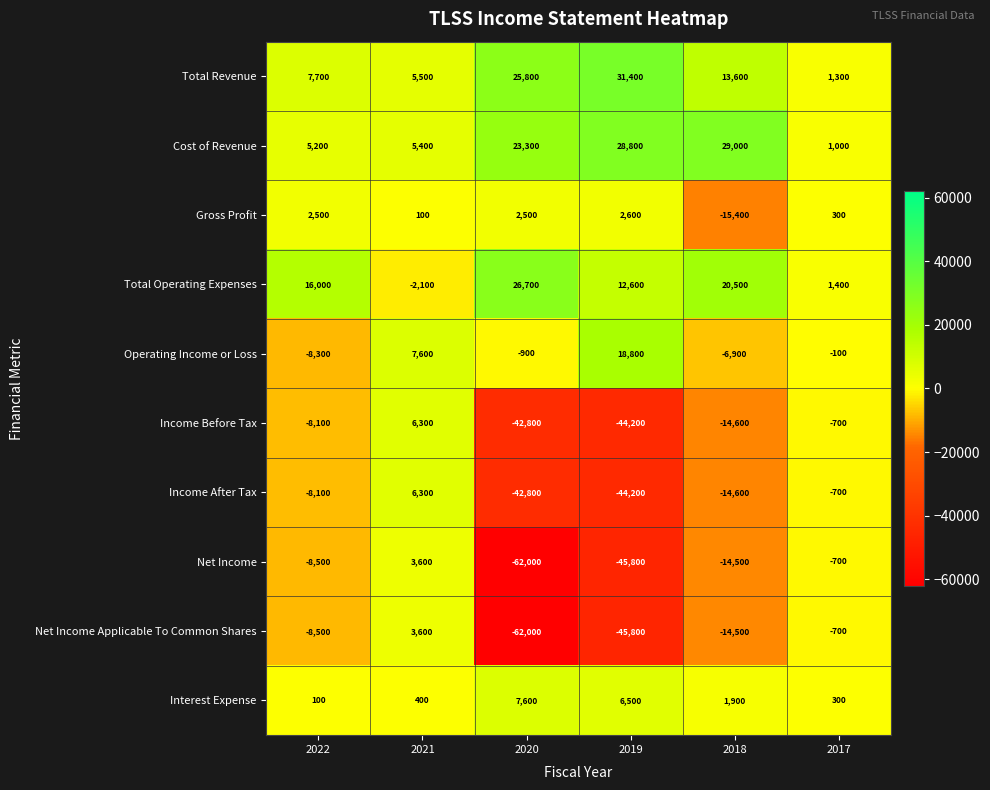

What is the average value of the Total Revenue series?

14217